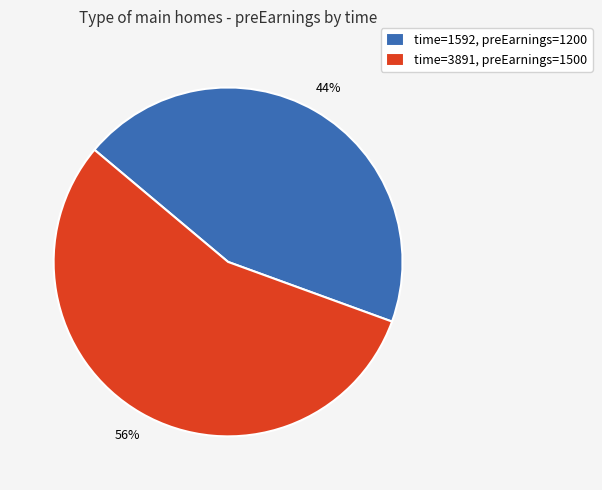

Does any single category account for the majority?

Yes